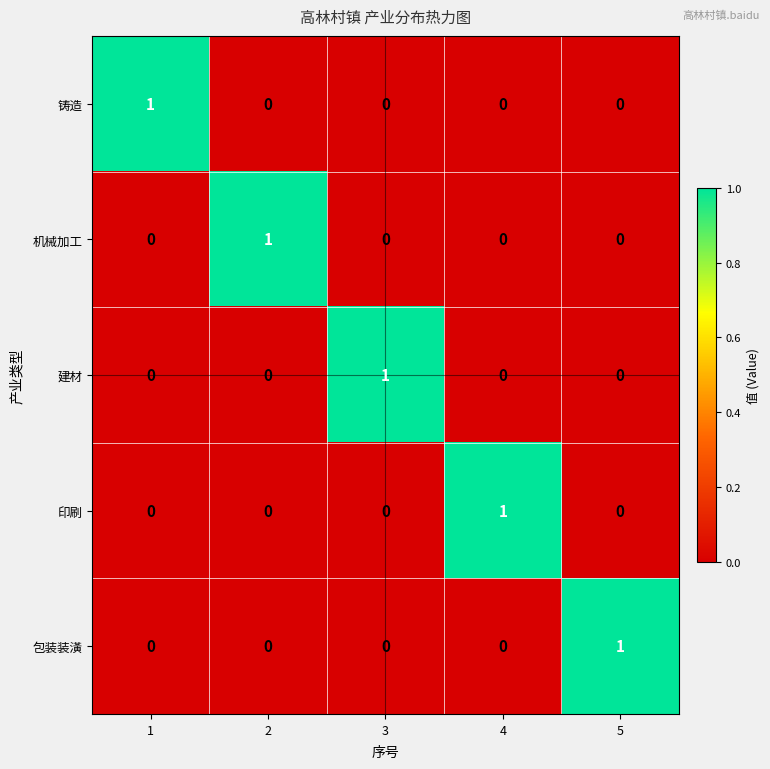

Reading right to left, list all the values displayed in this chart.

铸造: 0	0	0	0	1
机械加工: 0	0	0	1	0
建材: 0	0	1	0	0
印刷: 0	1	0	0	0
包装装潢: 1	0	0	0	0